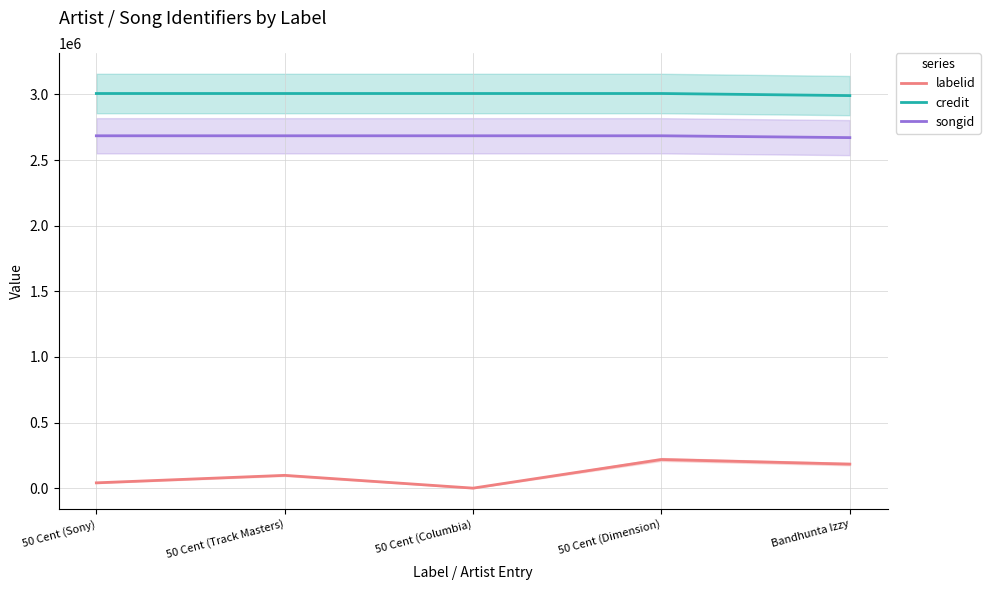

How many data points does each series have?

5